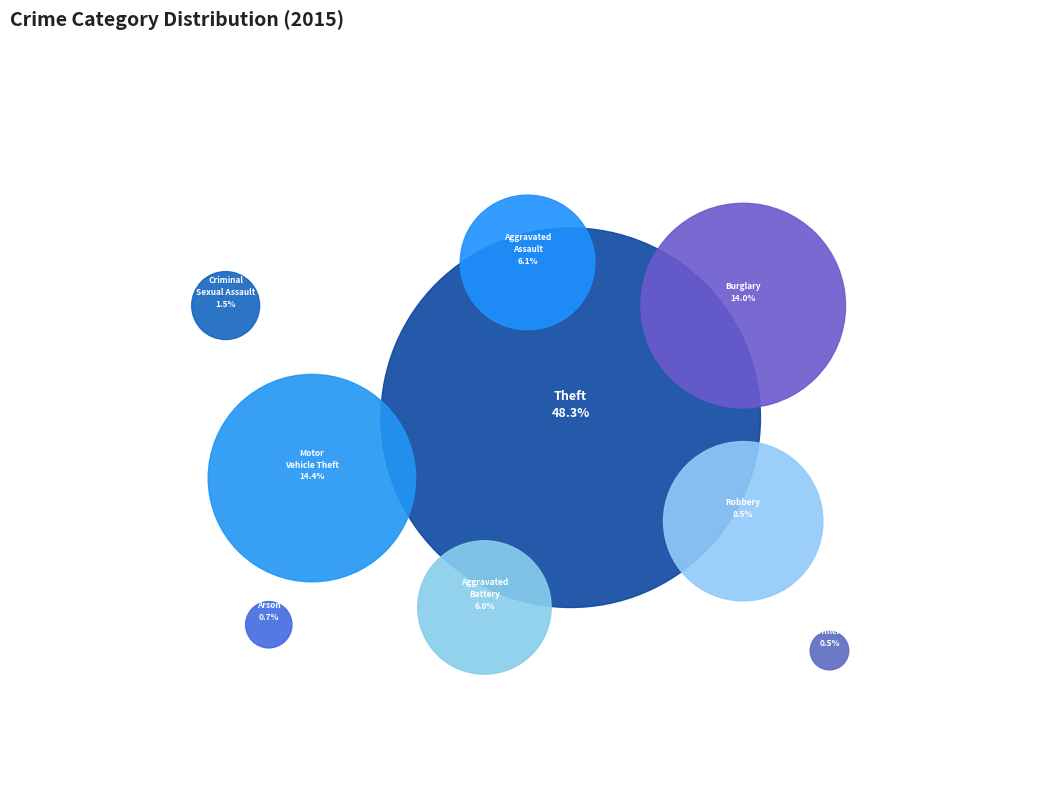

What is the largest slice in the pie chart?

Theft